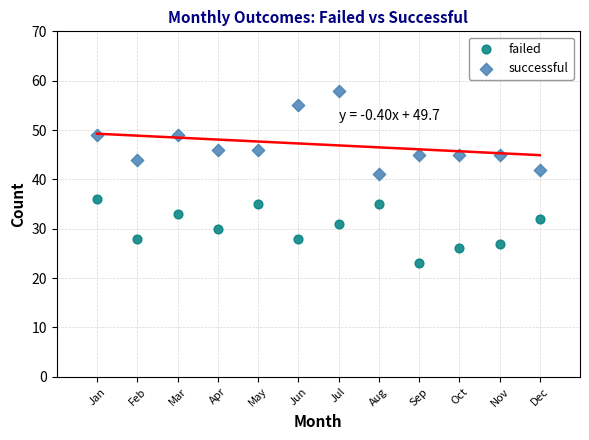

Which series has the widest spread of Y values?

successful